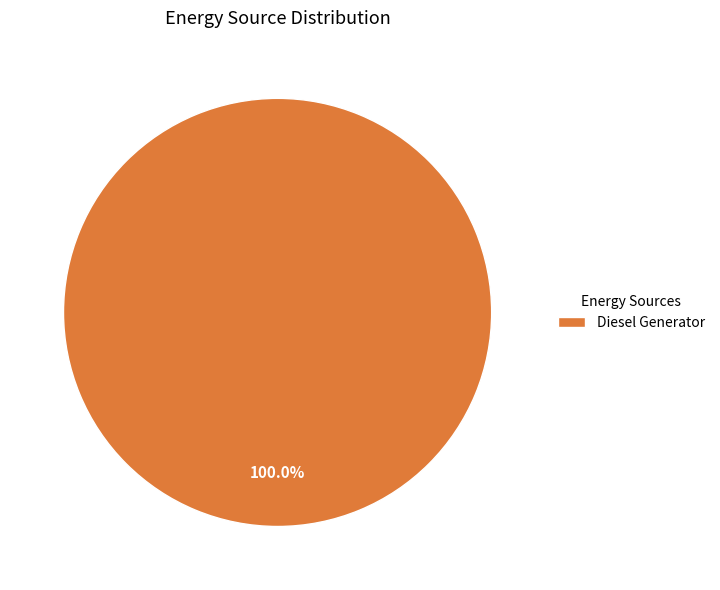

Does any single category account for the majority?

Yes